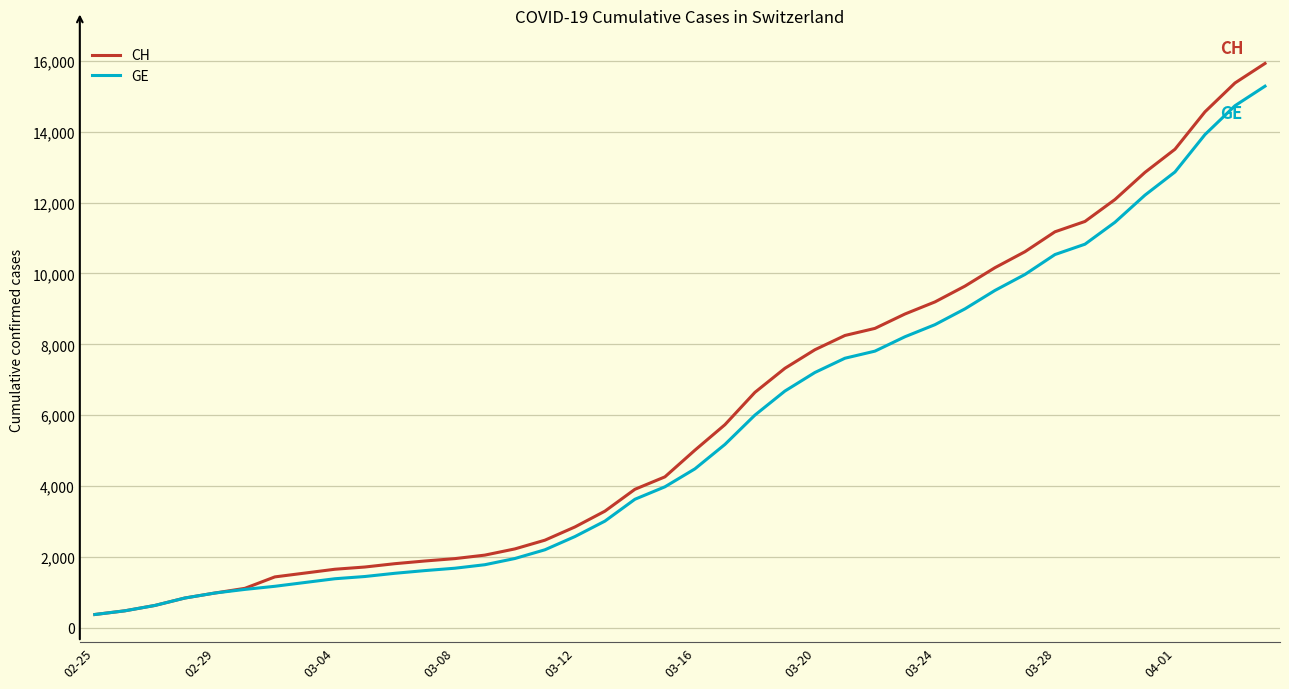

Rank the series by their average value, from lowest to highest.

GE, CH